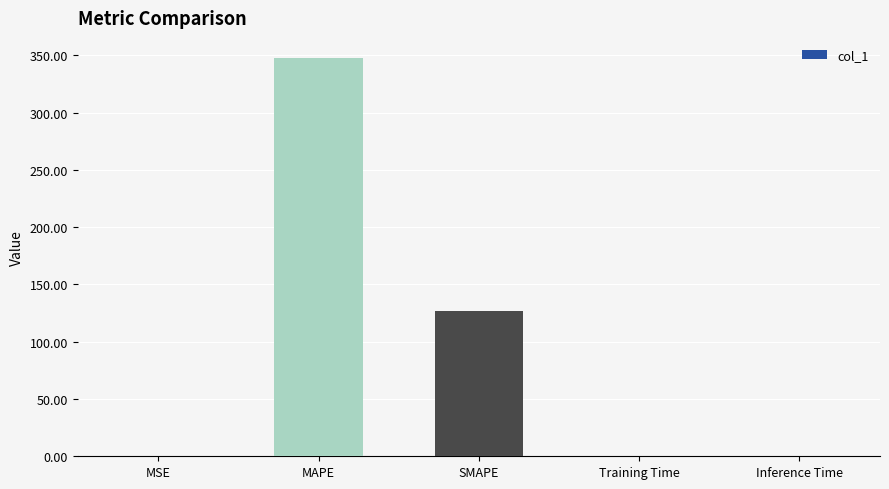

Is it true that the value at Training Time is 0.0?

True